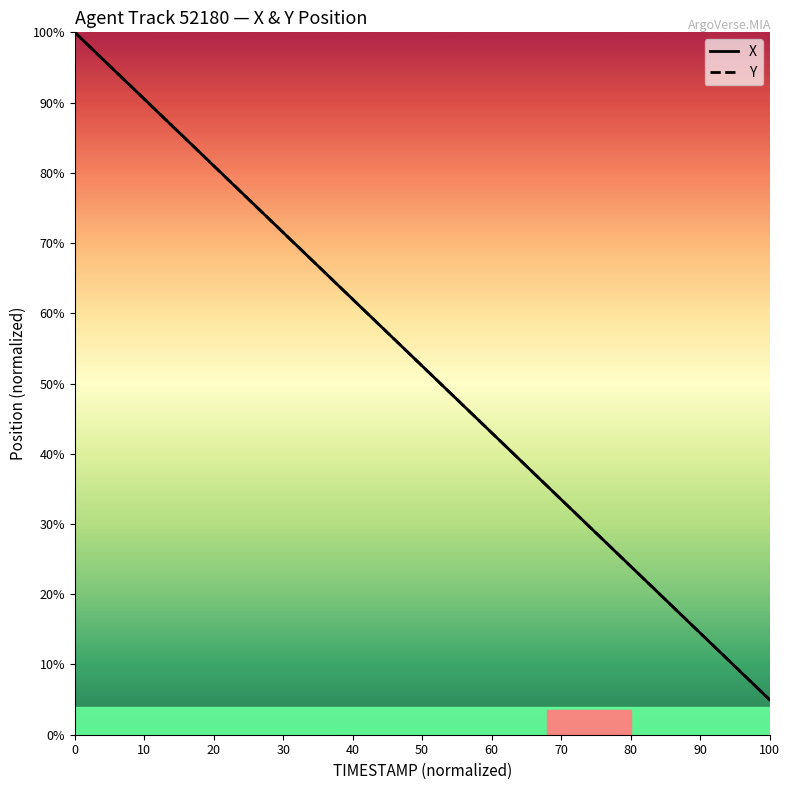

At 19, list the series in order from smallest to largest.

Y, X